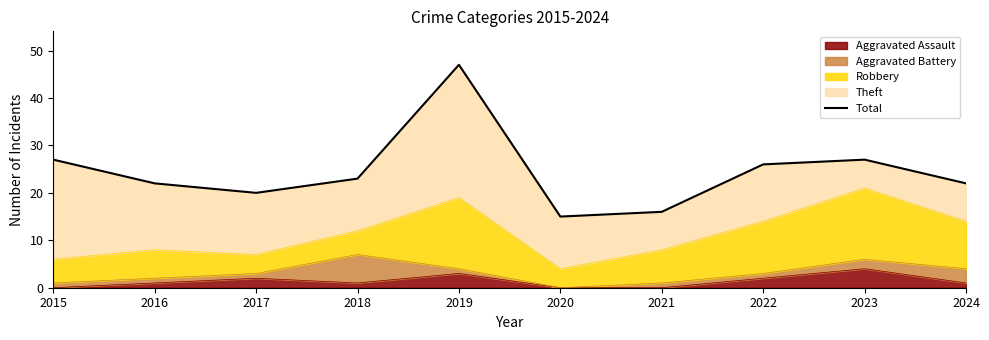

Rank the categories by value from lowest to highest.

2020, 2021, 2017, 2016, 2024, 2018, 2022, 2015, 2023, 2019